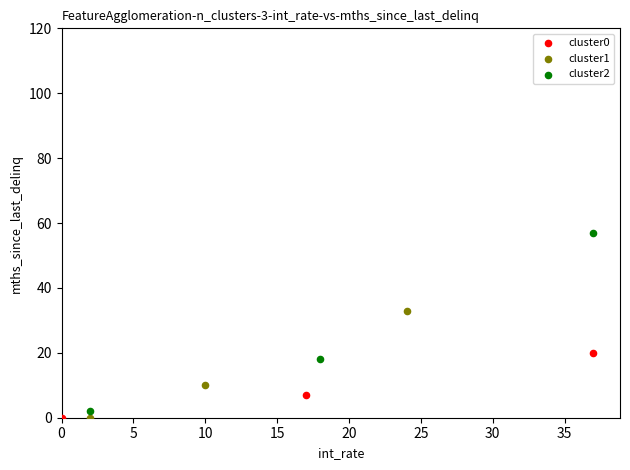

What are all the series names shown in the legend?

cluster0, cluster1, cluster2